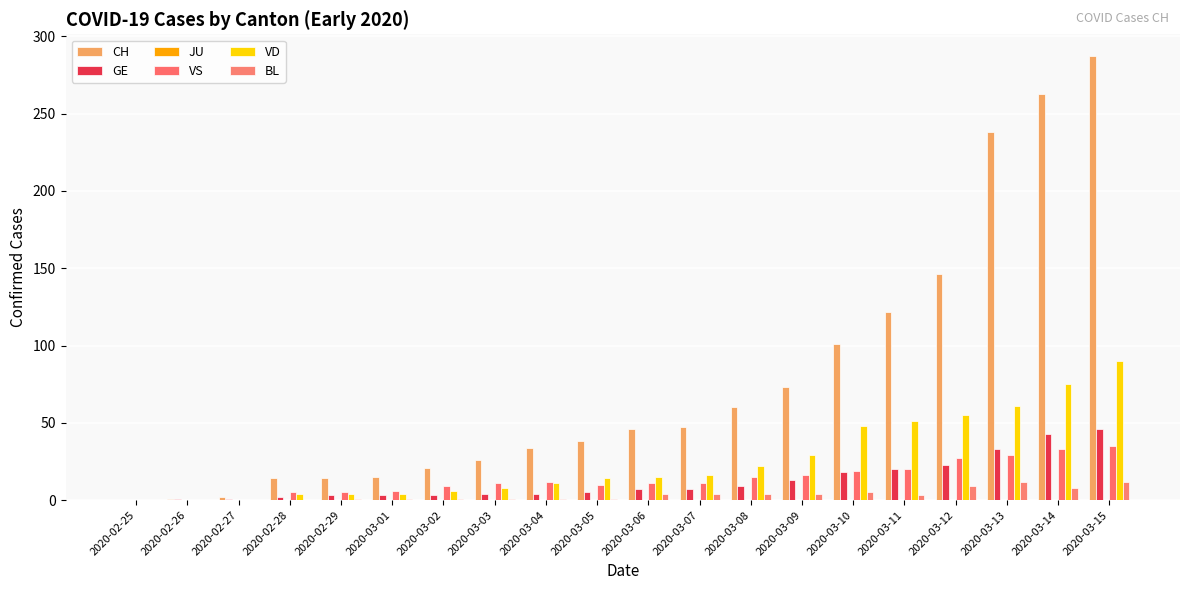

What is the greatest value displayed?

287